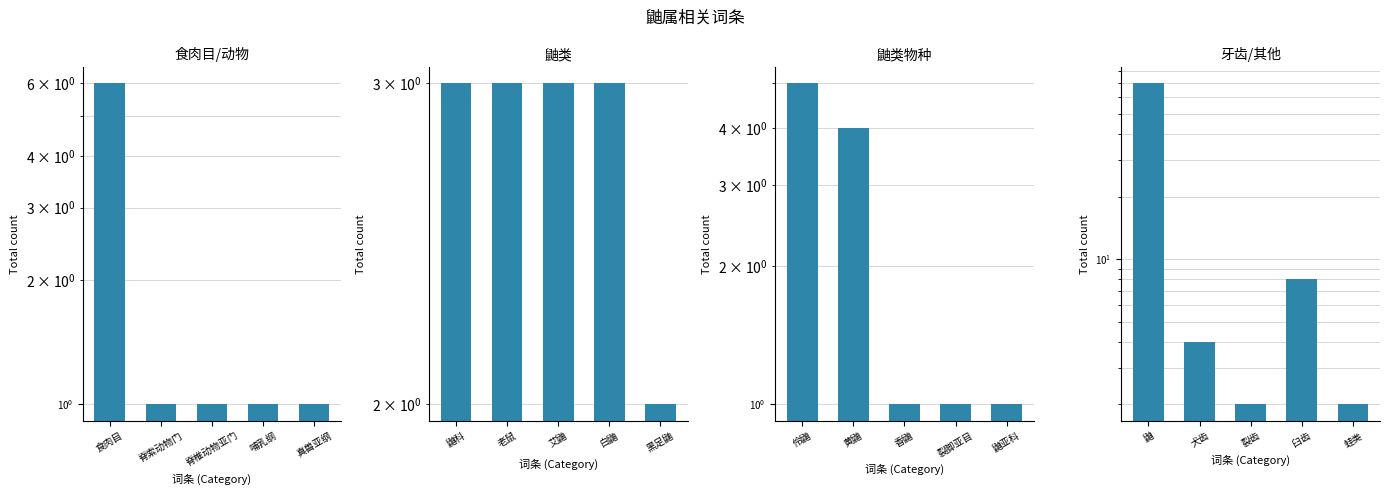

What are all the series names shown in the legend?

食肉目/动物, 鼬类, 鼬类物种, 牙齿/其他